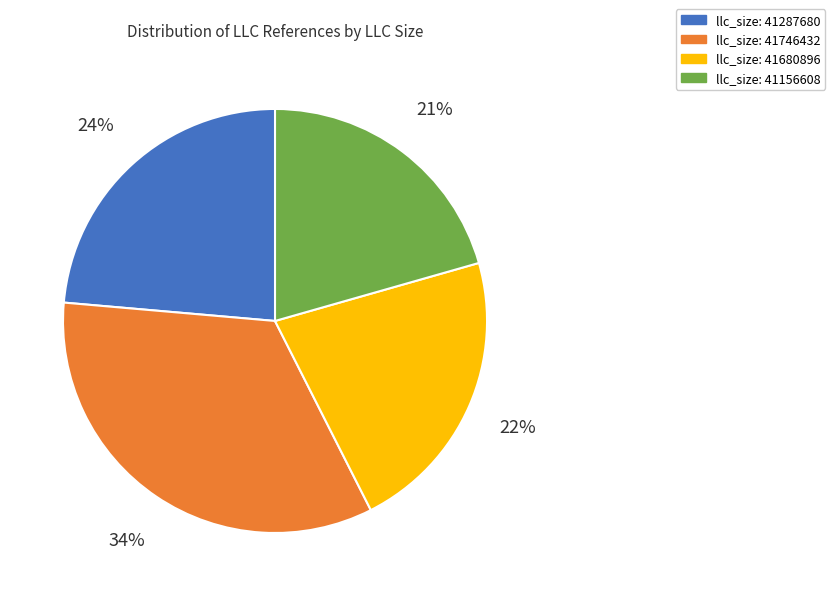

To the nearest percent, what is the average slice percentage?

25%